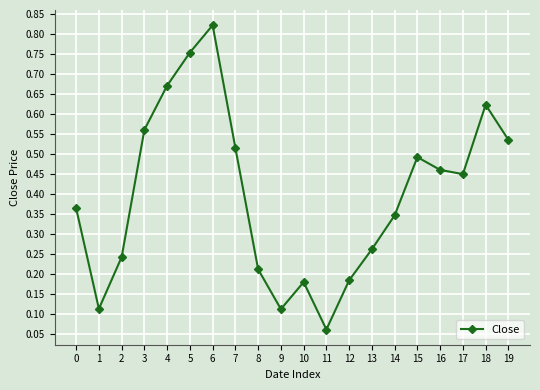

True or false: there are more than 1 points higher than both neighbors.

True